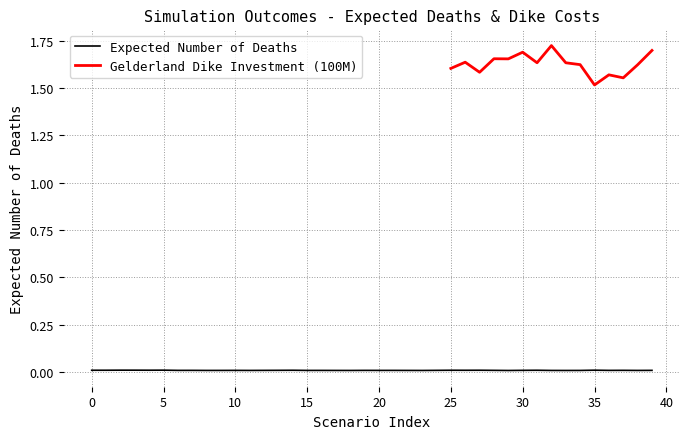

True or false: there are more than 0 points higher than both neighbors.

True